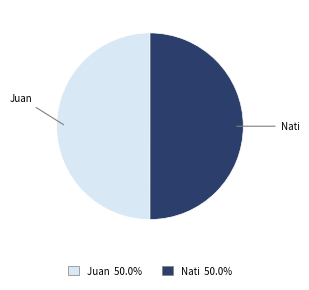

Approximately how many times larger is the value at Nati compared to Juan?

1.0